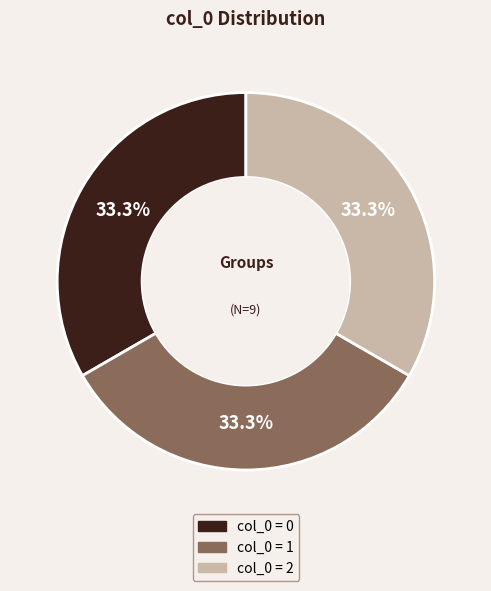

Count the number of slices in the pie.

3